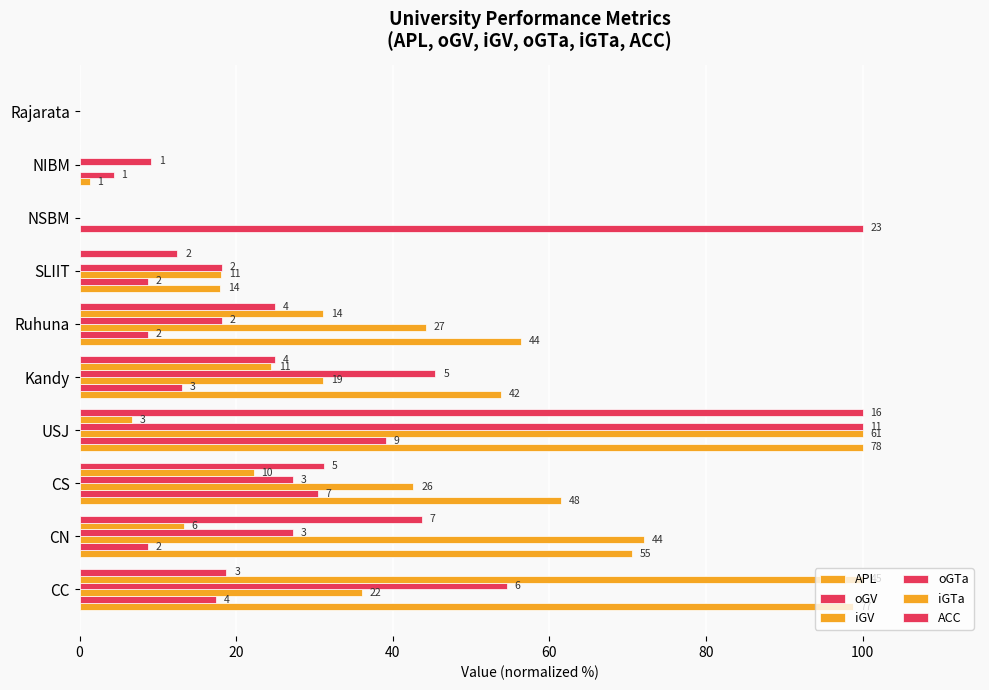

How many bars are there in total?

60